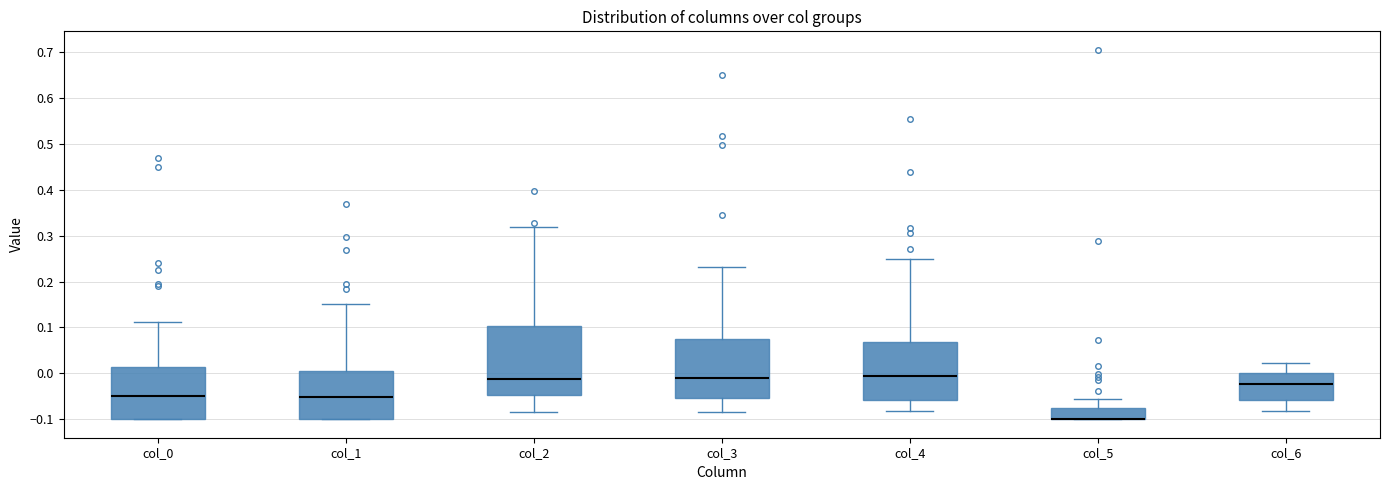

Reading left to right, read every box against the y-axis: the position of its median line, the range the box covers, and the ends of its whiskers. The values are not printed on the chart, so give them approximately, as read against the axis.

col_0: median -0.05, box -0.10 to 0.01, whiskers -0.10 to 0.11
col_1: median -0.05, box -0.10 to 0.00, whiskers -0.10 to 0.15
col_2: median -0.01, box -0.05 to 0.10, whiskers -0.08 to 0.32
col_3: median -0.01, box -0.05 to 0.07, whiskers -0.08 to 0.23
col_4: median -0.01, box -0.06 to 0.07, whiskers -0.08 to 0.25
col_5: median -0.10 (drawn on the box's lower edge), box -0.10 to -0.08, whiskers -0.10 to -0.05
col_6: median -0.02, box -0.06 to 0.00, whiskers -0.08 to 0.02